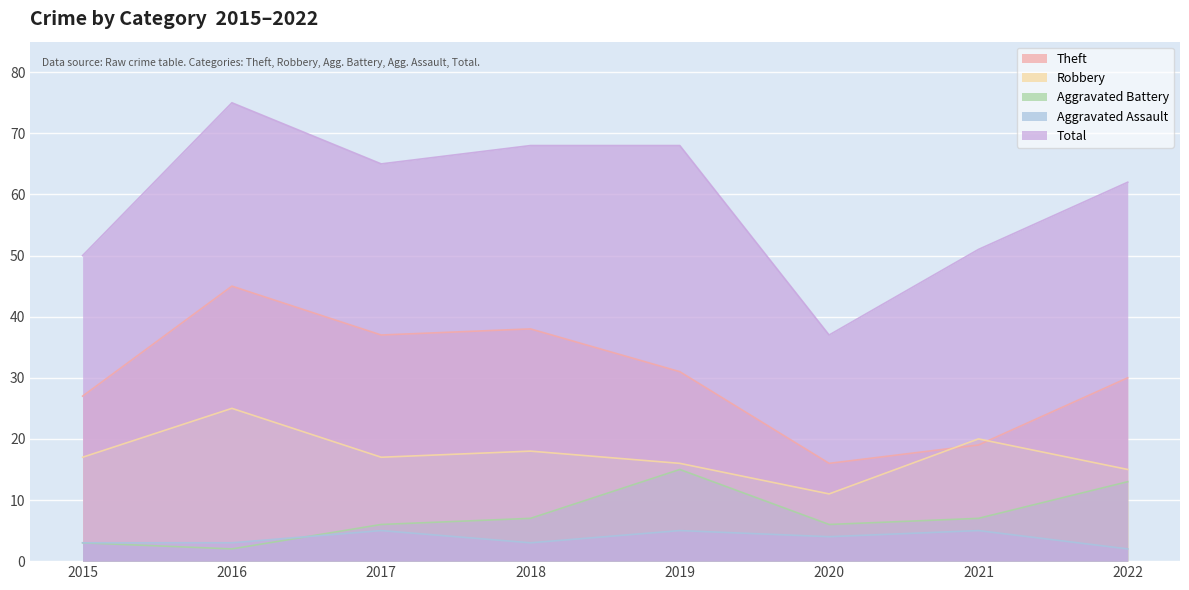

The value of Aggravated Battery at 2019 is 15. True or false?

True